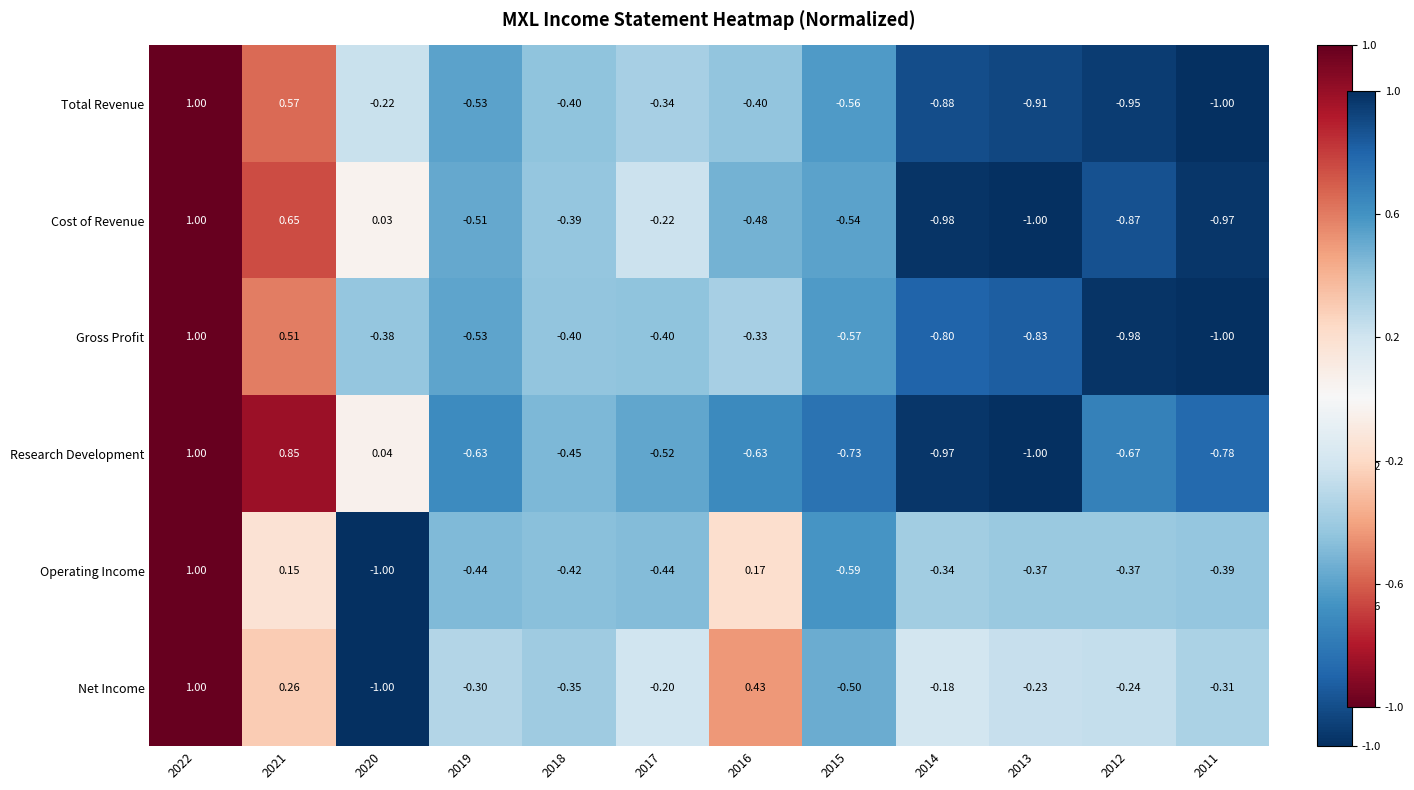

At 2021, list the series in order from largest to smallest.

Research Development, Cost of Revenue, Total Revenue, Gross Profit, Net Income, Operating Income